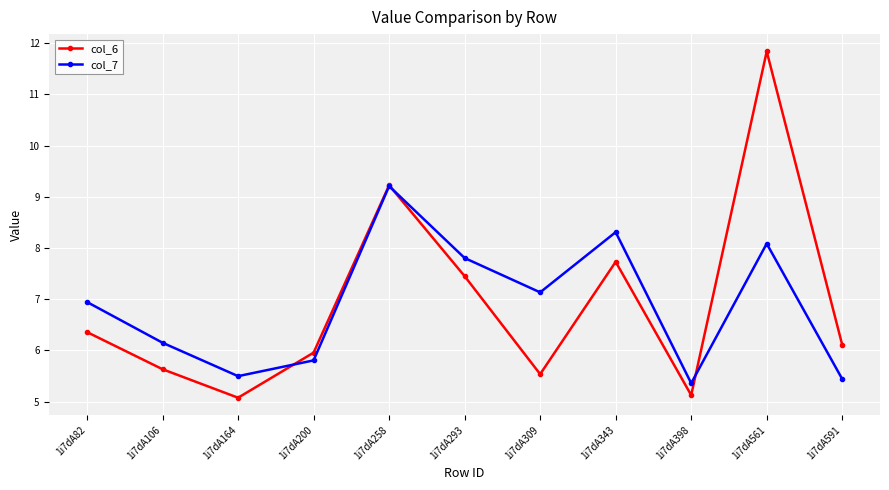

True or false: col_7 and col_6 cross at least once.

True